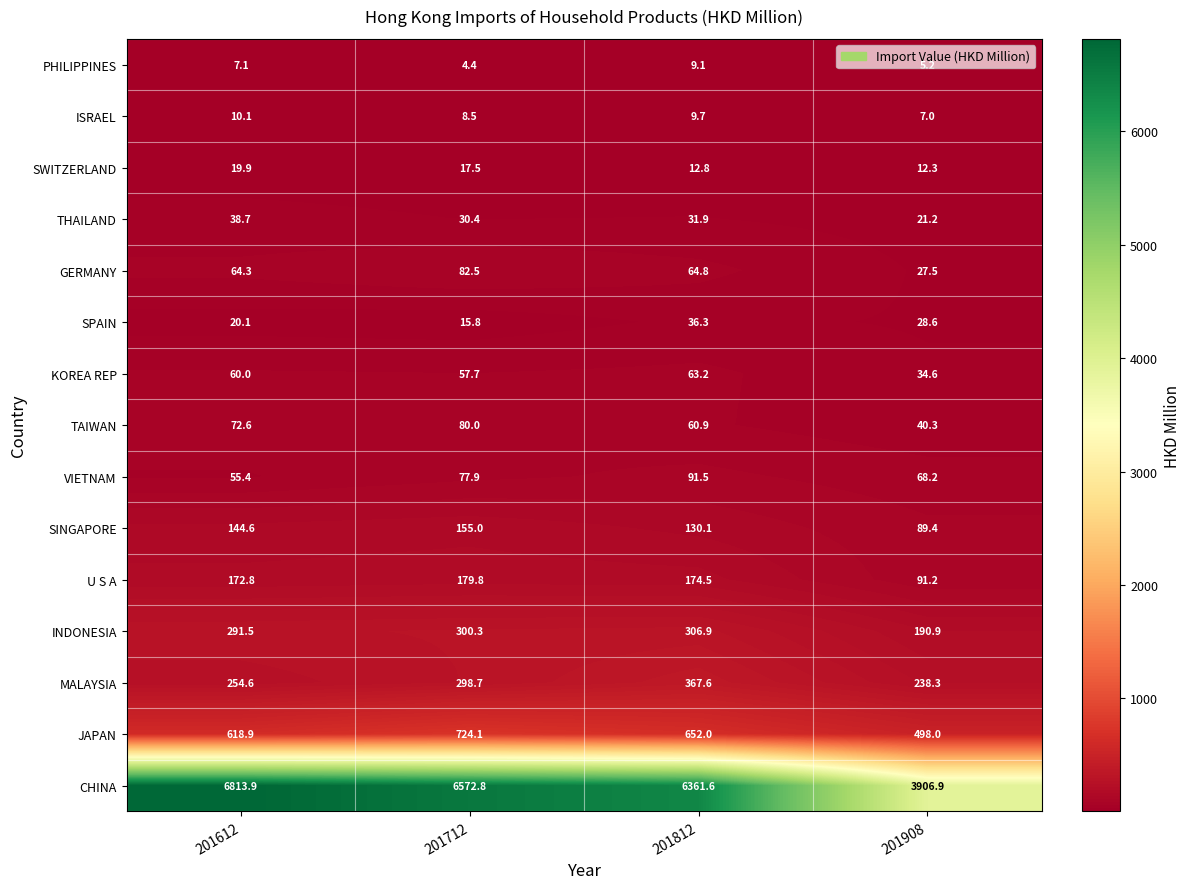

What is the sum of the PHILIPPINES values at 201712 and 201812?

13.5